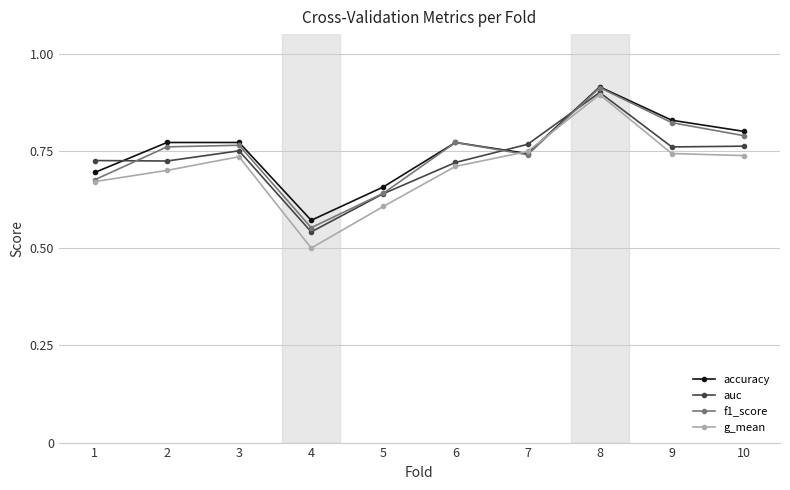

At which category does g_mean reach its first local peak?

3